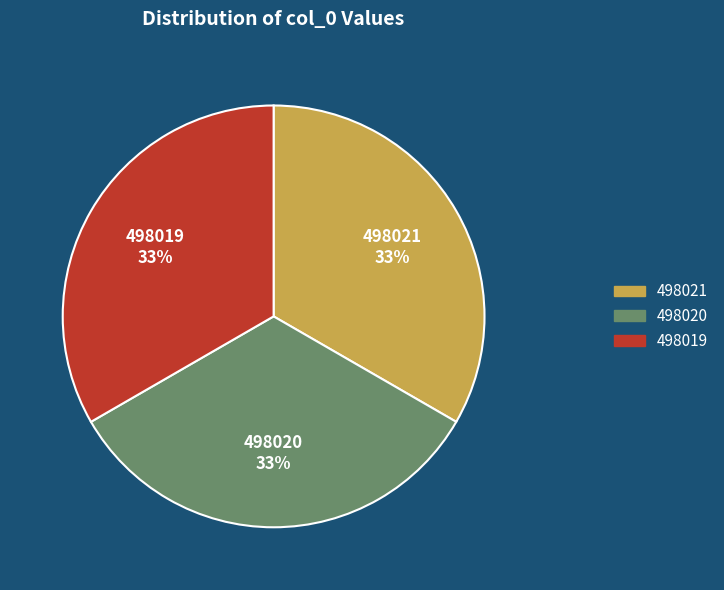

Does 498021 represent more than half of the total?

No